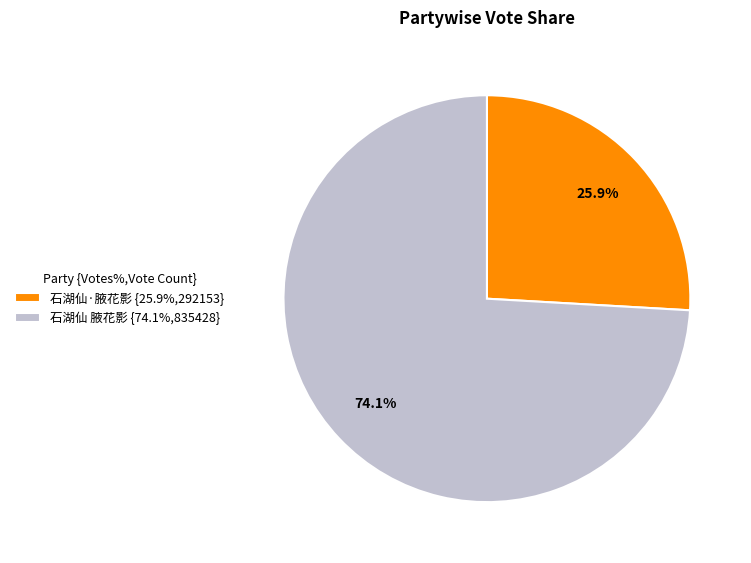

True or false: 石湖仙 腋花影 accounts for 74% of the total.

True